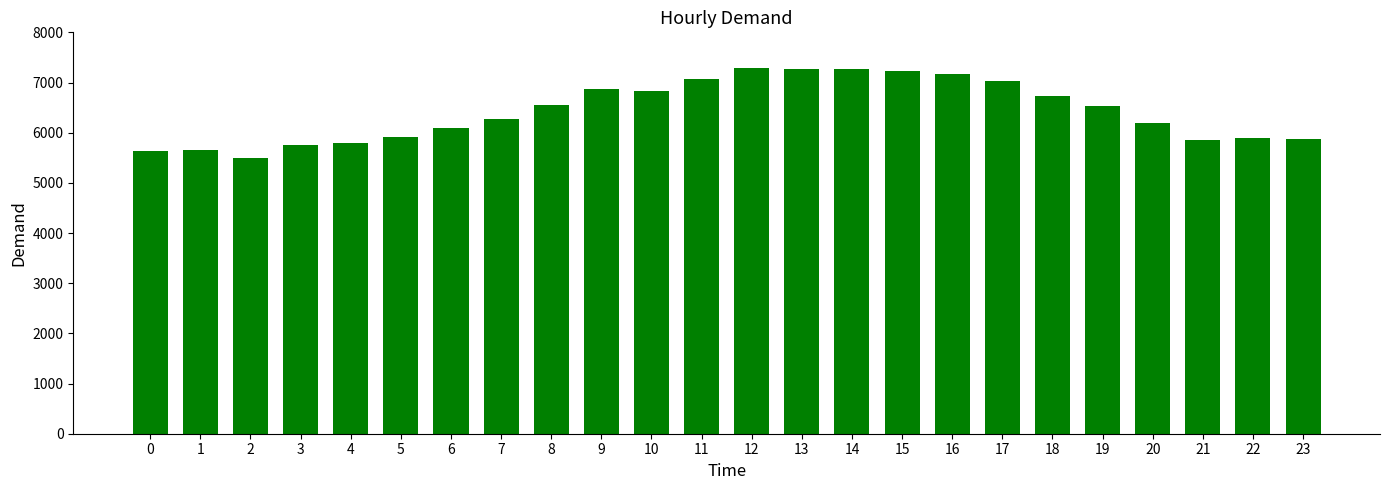

What is the difference between the maximum and minimum values?

1784